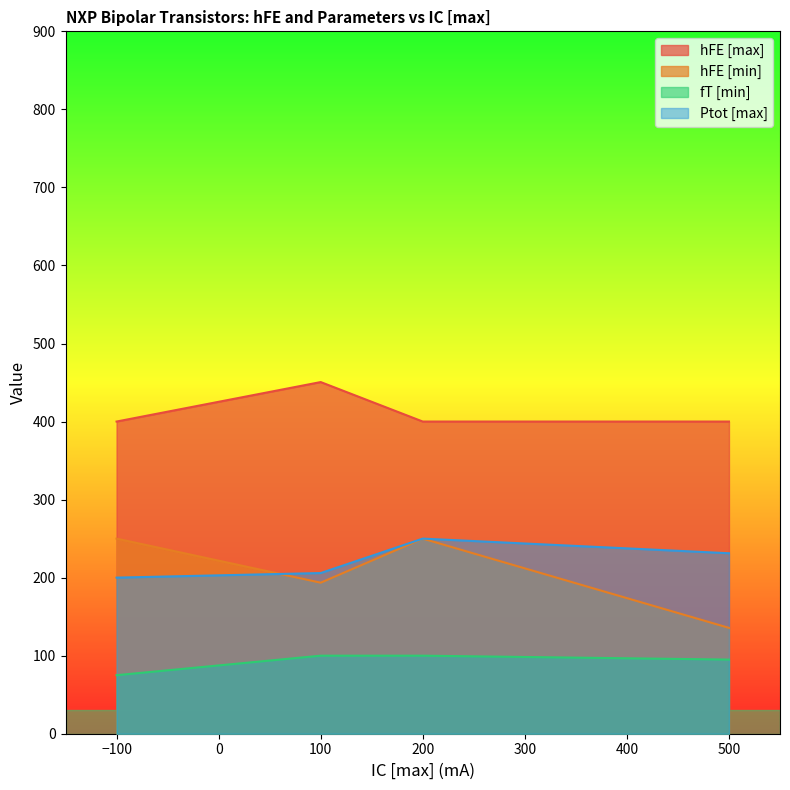

True or false: fT [min] and hFE [max] cross at least once.

False